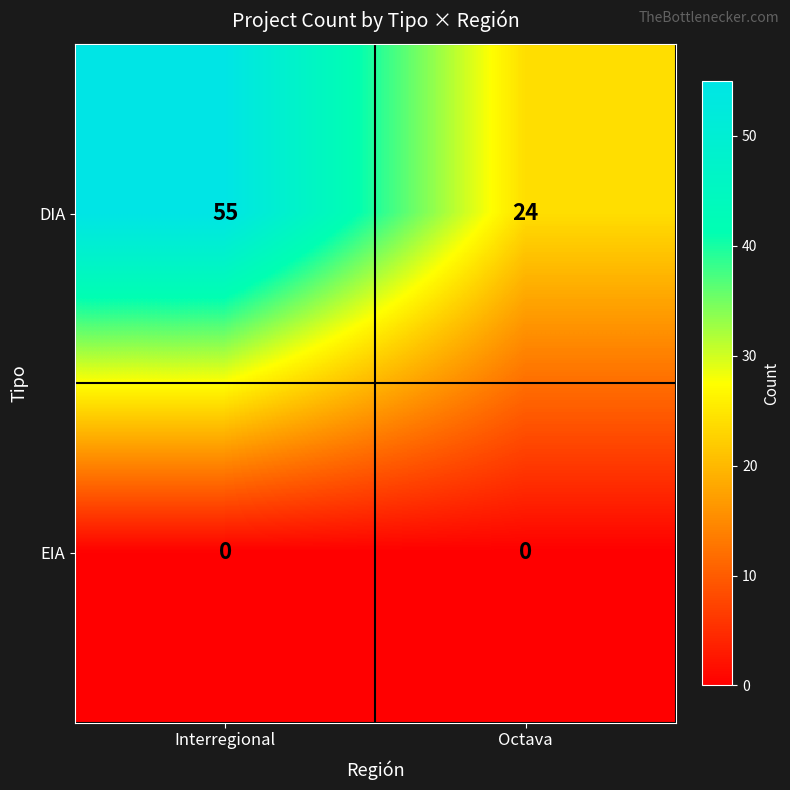

Between Interregional and Octava, which series saw the biggest shift?

DIA